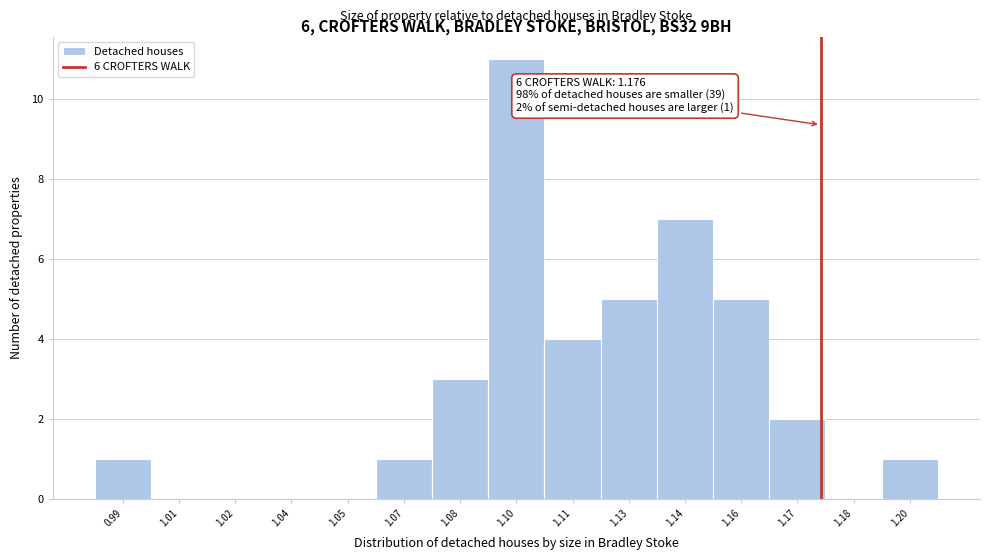

Reading left to right, transcribe all the data shown in this chart.

0.99=1	1.01=0	1.02=0	1.04=0	1.05=0	1.07=1	1.08=3	1.10=11	1.11=4	1.13=5	1.14=7	1.16=5	1.17=2	1.18=0	1.20=1